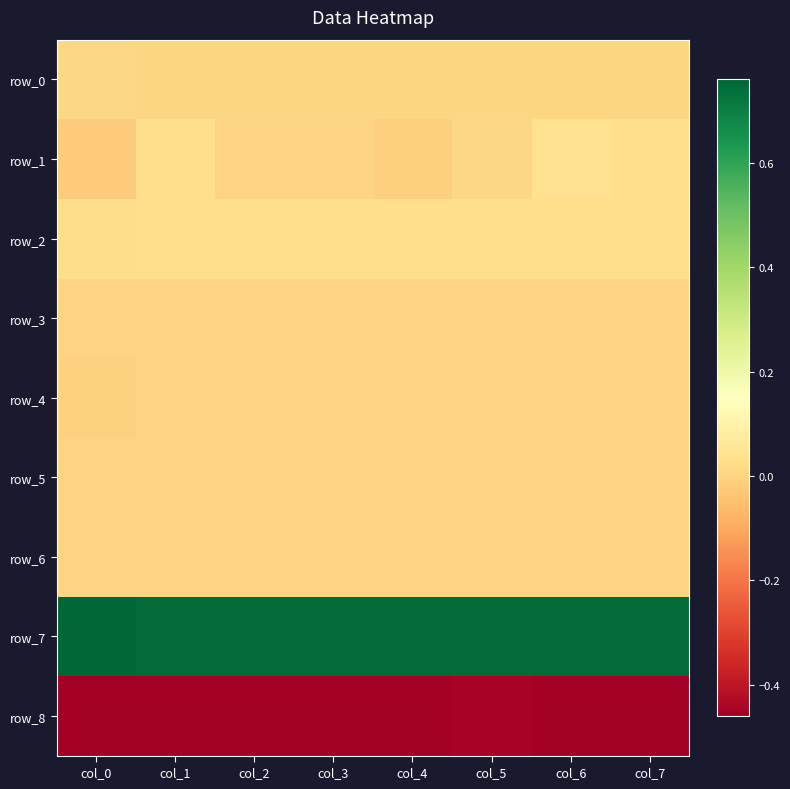

Which category has the highest value in the row_4 series?

col_7